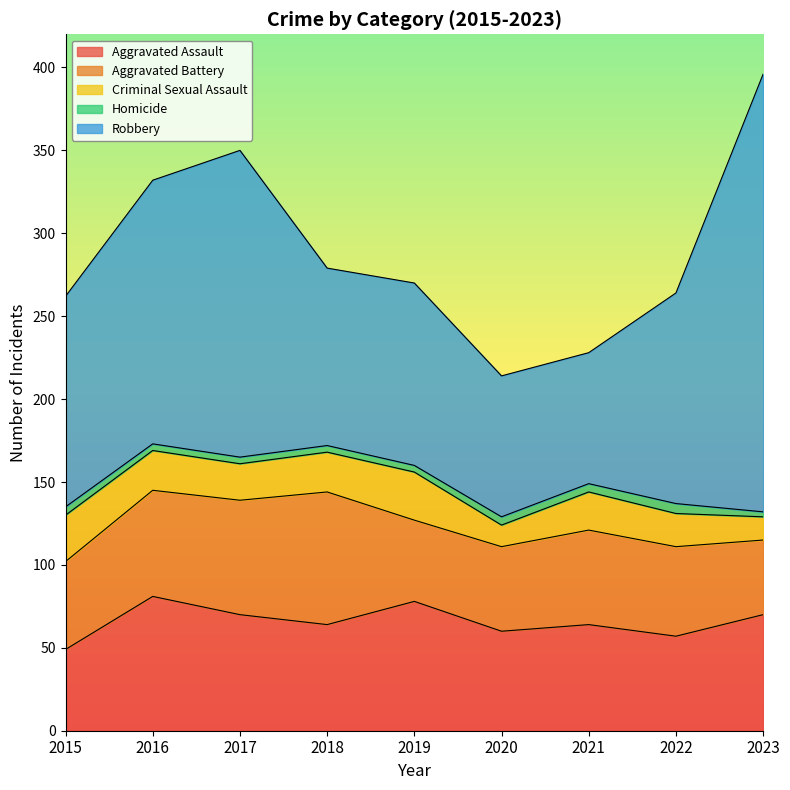

Is it true that Aggravated Battery equals 53 at 2015?

True